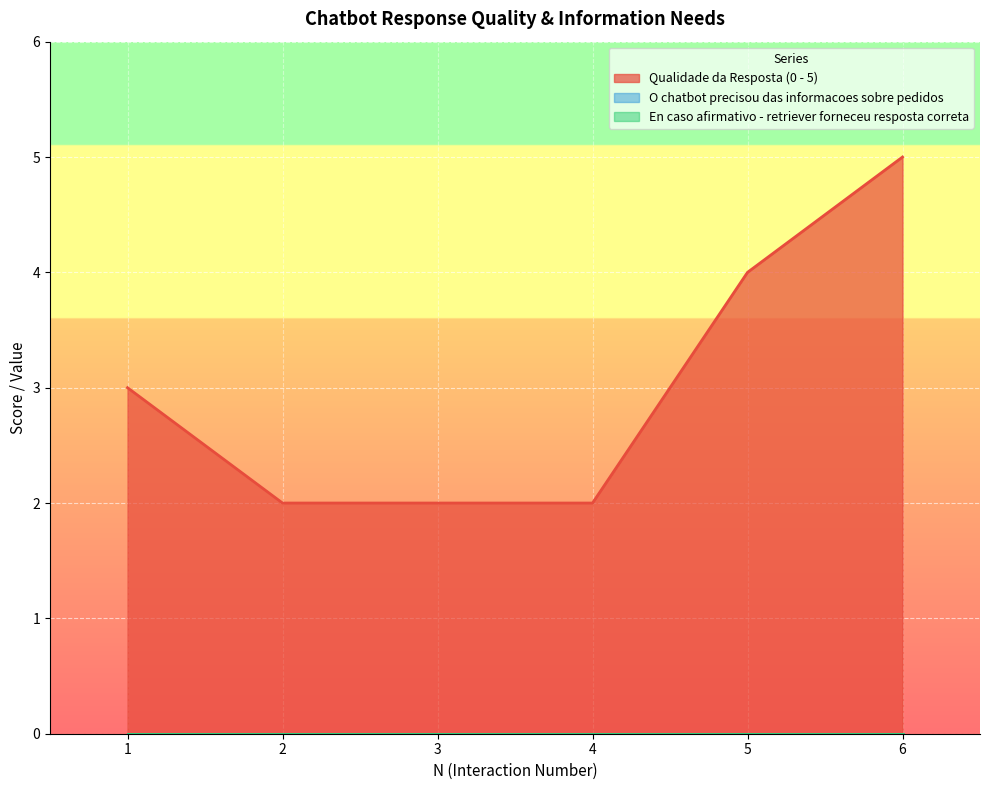

True or false: Qualidade da Resposta (0 - 5) and O chatbot precisou das informacoes sobre pedidos intersect in this chart.

False